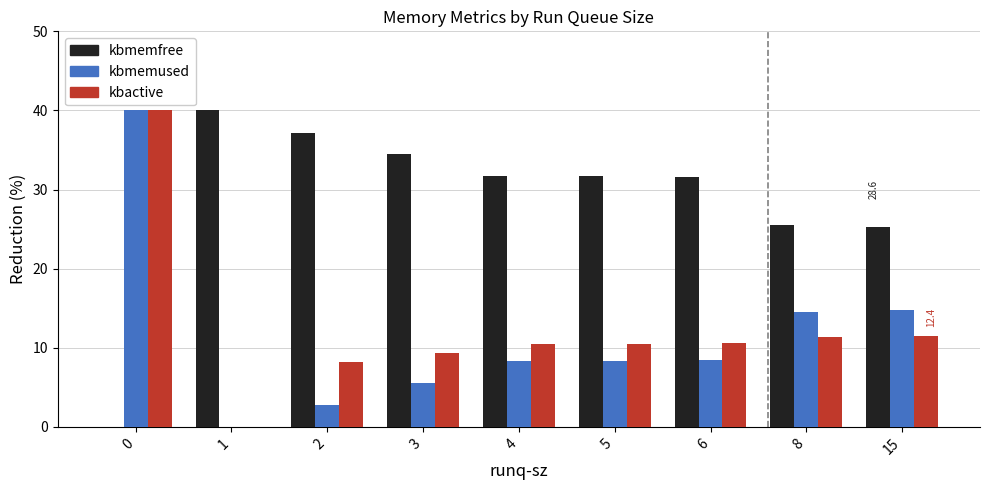

How many values in kbactive are above zero?

8